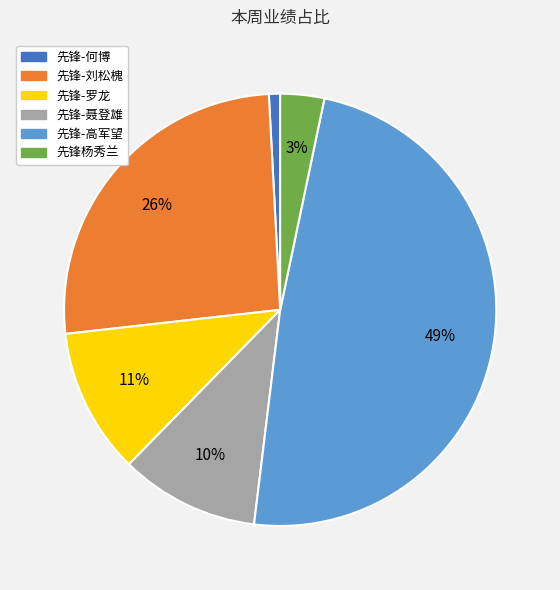

What is the smallest slice in the pie chart?

先锋-何博